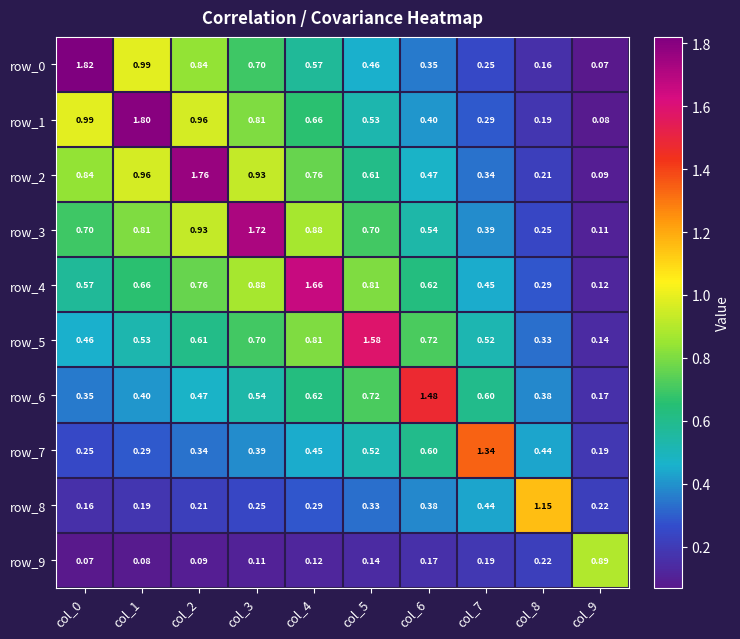

Is the value of row_1 at col_5 greater than the value of row_7 at col_4?

Yes